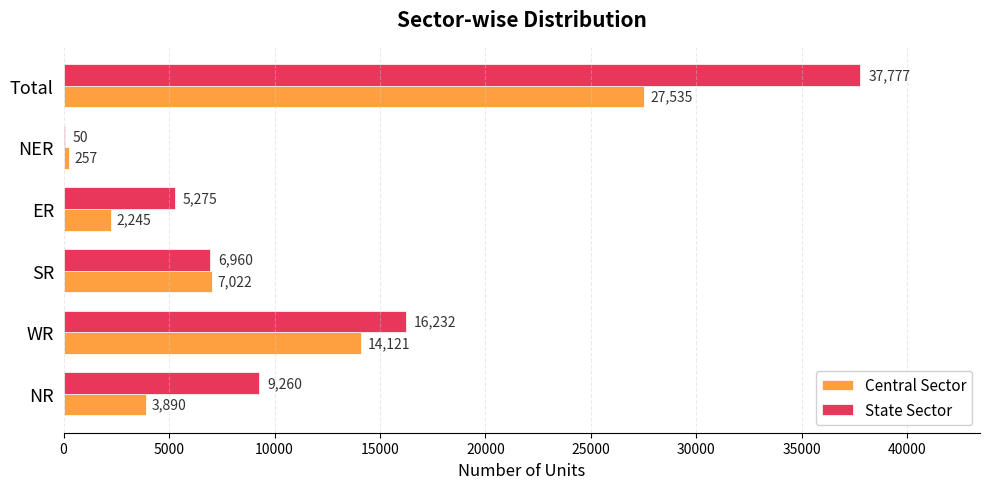

Is the value of Central Sector at SR greater than the value of State Sector at WR?

No